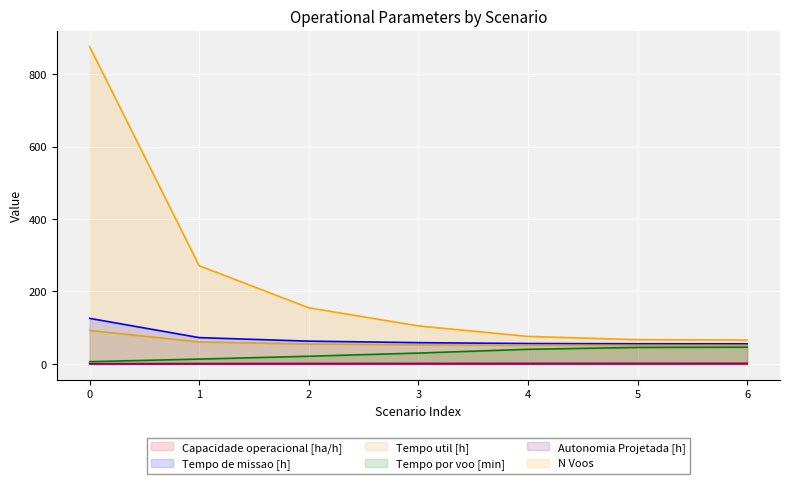

What is the value of the Tempo por voo [min] point at the 7th from the left?

46.3